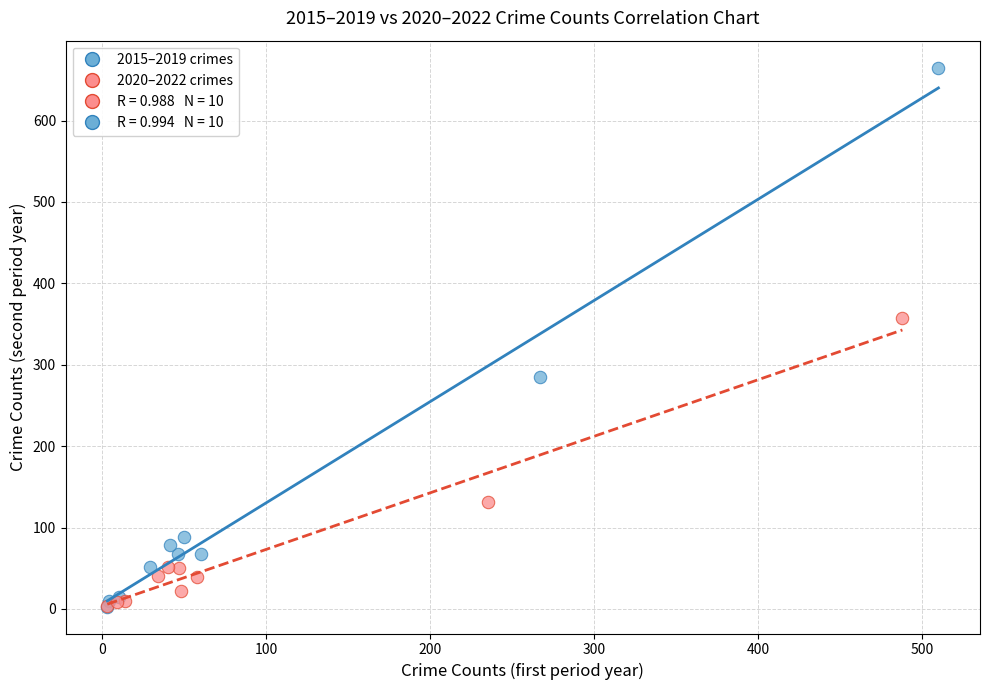

Which series reaches the maximum Y coordinate?

2015–2019 crimes